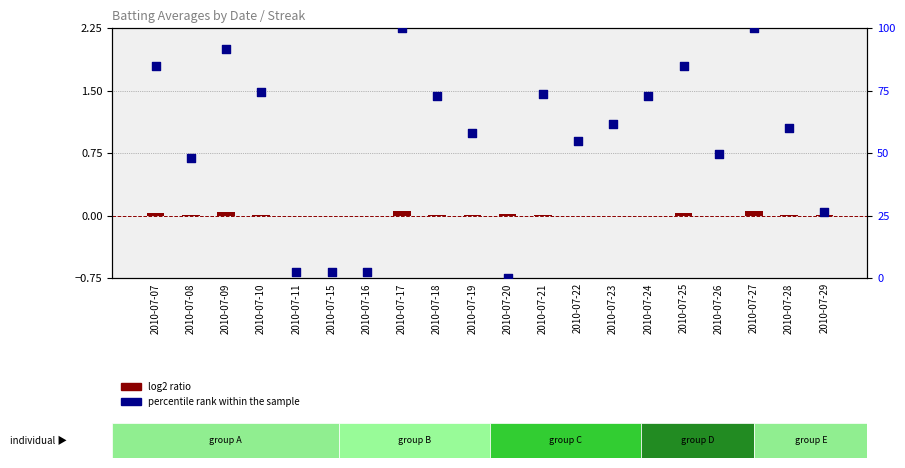

Which series reaches the minimum Y coordinate?

log2 ratio